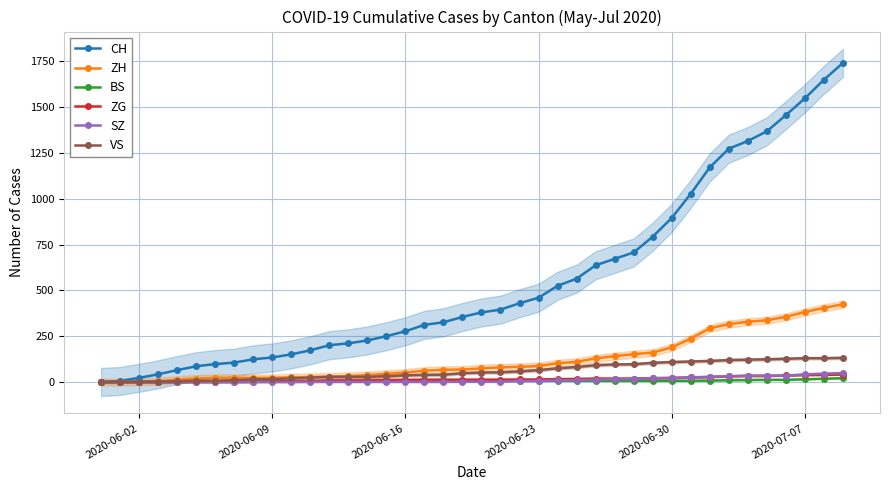

What is the highest value of the SZ series?

49